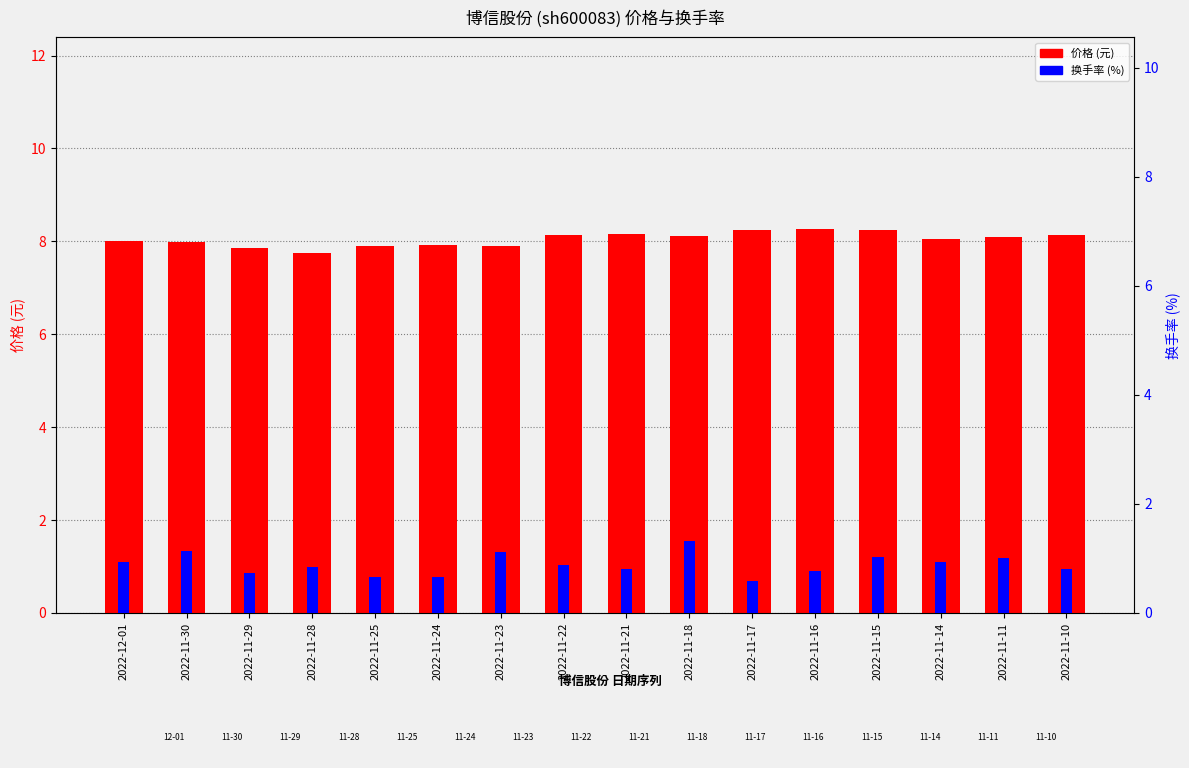

Which series has the widest spread of values?

换手率